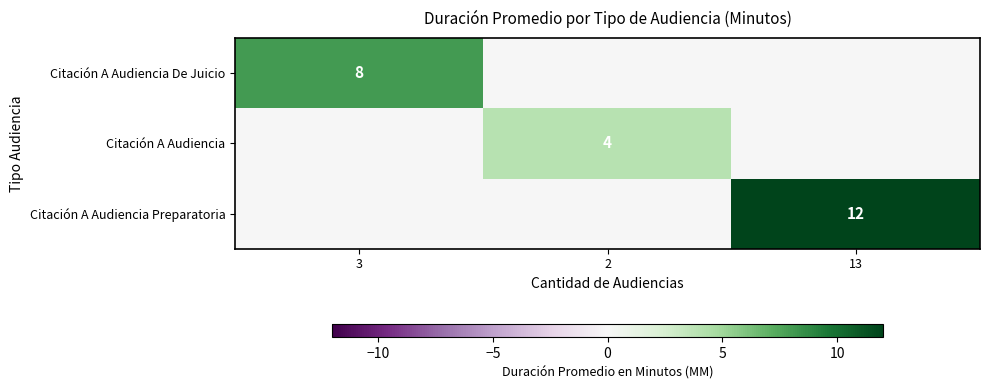

True or false: Citación A Audiencia has a value of 4 at 2.

True